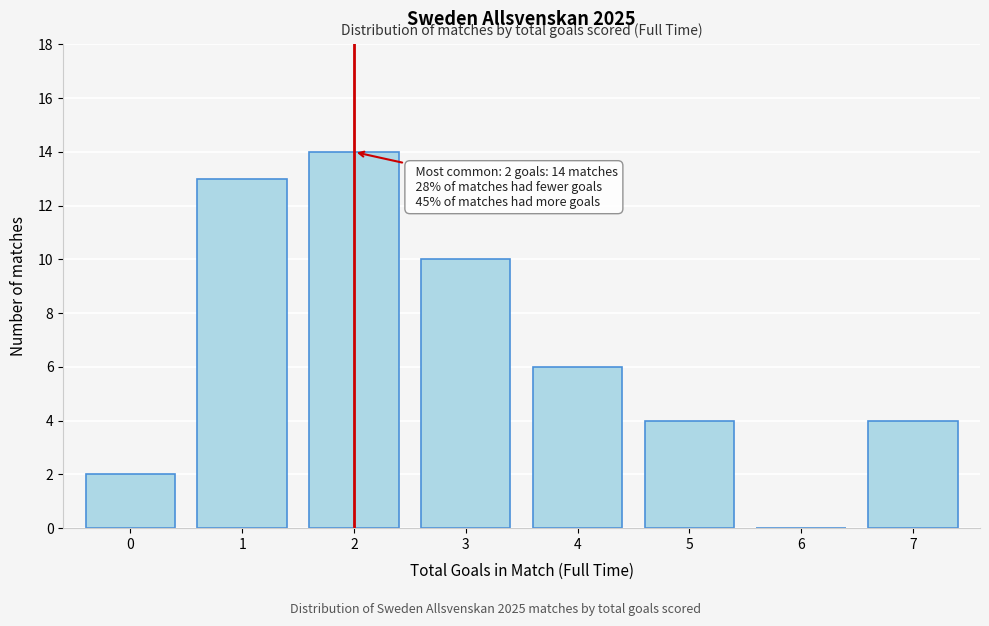

Reading left to right, what are all the values shown in this chart?

0=2	1=13	2=14	3=10	4=6	5=4	6=0	7=4